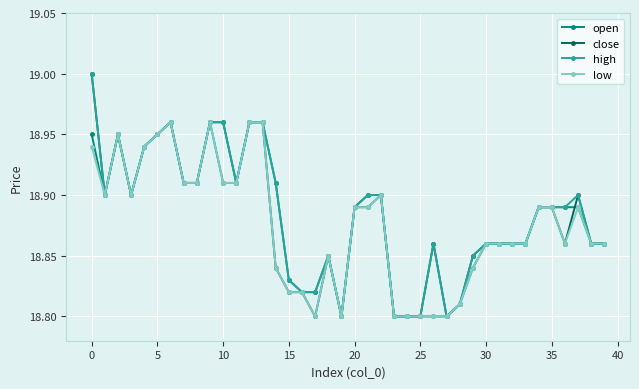

True or false: low has more than 0 points higher than both neighbors.

True